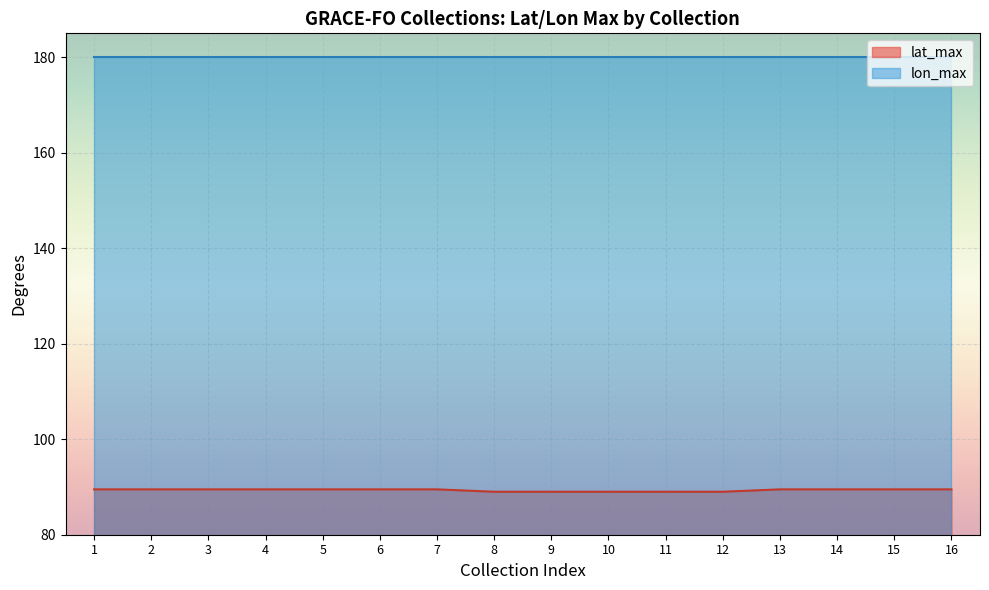

What is the minimum value for lat_max?

89.0